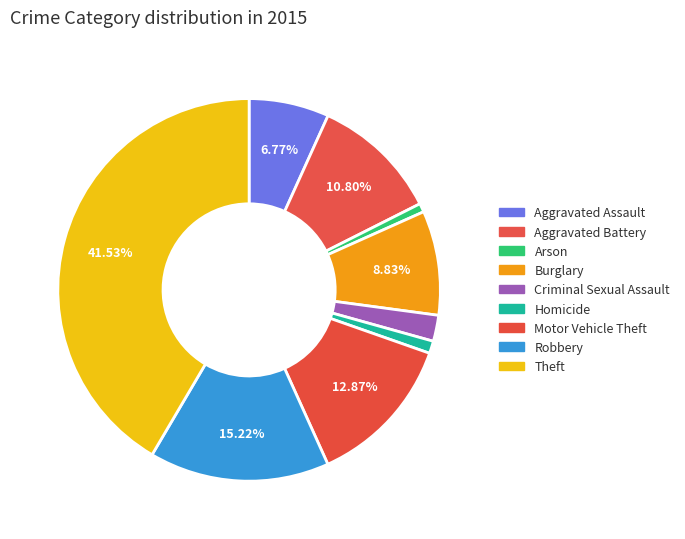

How much of the chart is everything except Homicide?

99.0%